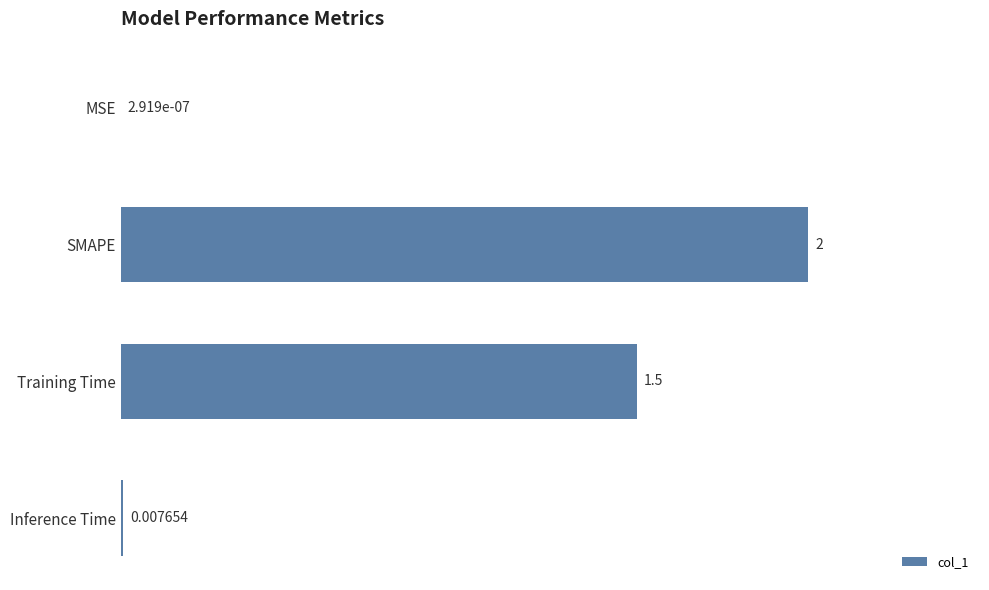

Between Training Time and MSE, which is larger?

Training Time